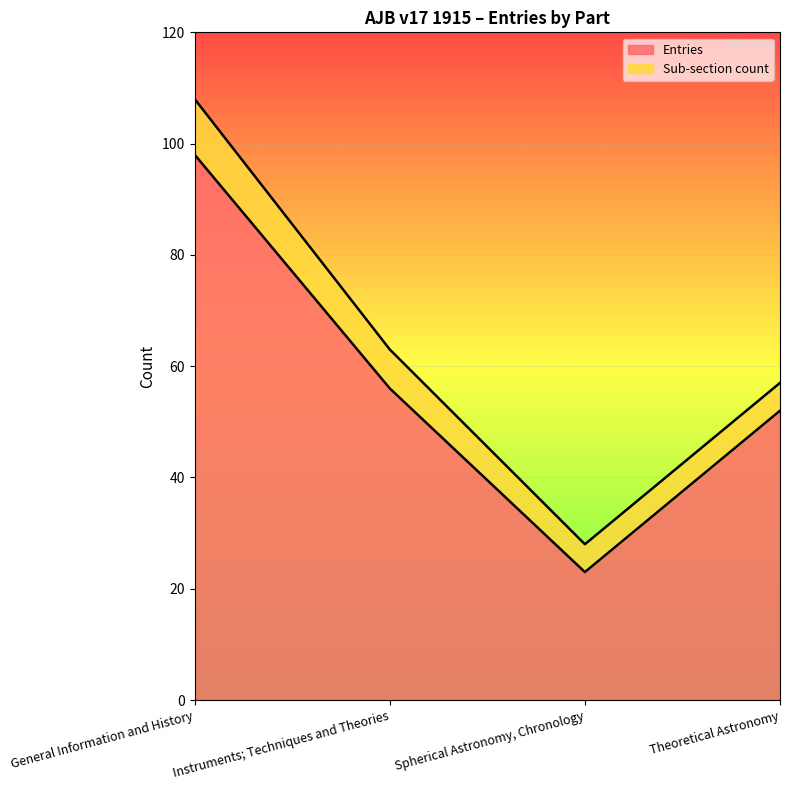

Read the value at General Information and History, to the nearest 5.

100